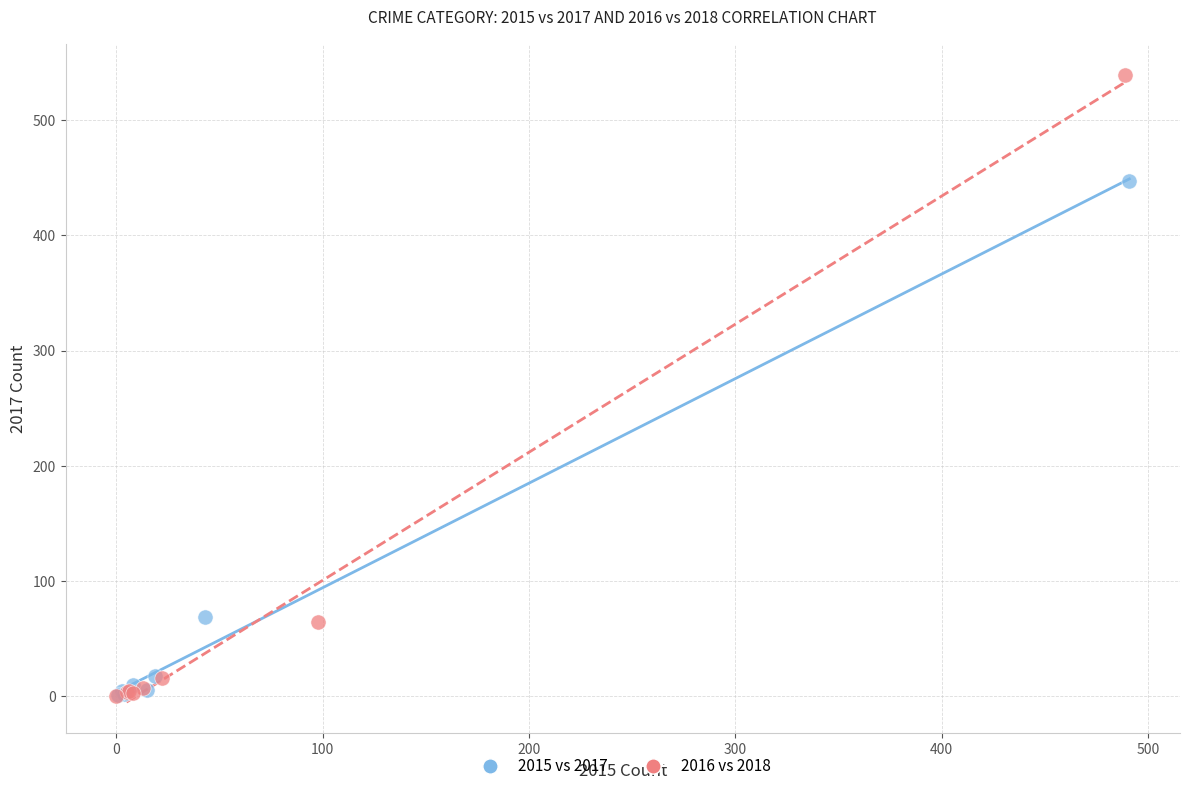

Which series reaches the maximum Y coordinate?

2016 vs 2018